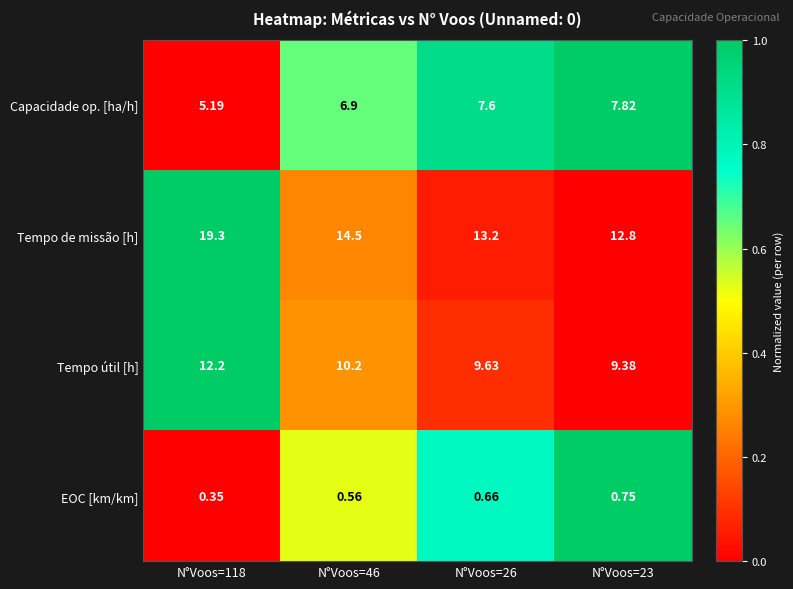

At N°Voos=23, list the series in order from smallest to largest.

EOC [km/km], Capacidade op. [ha/h], Tempo útil [h], Tempo de missão [h]